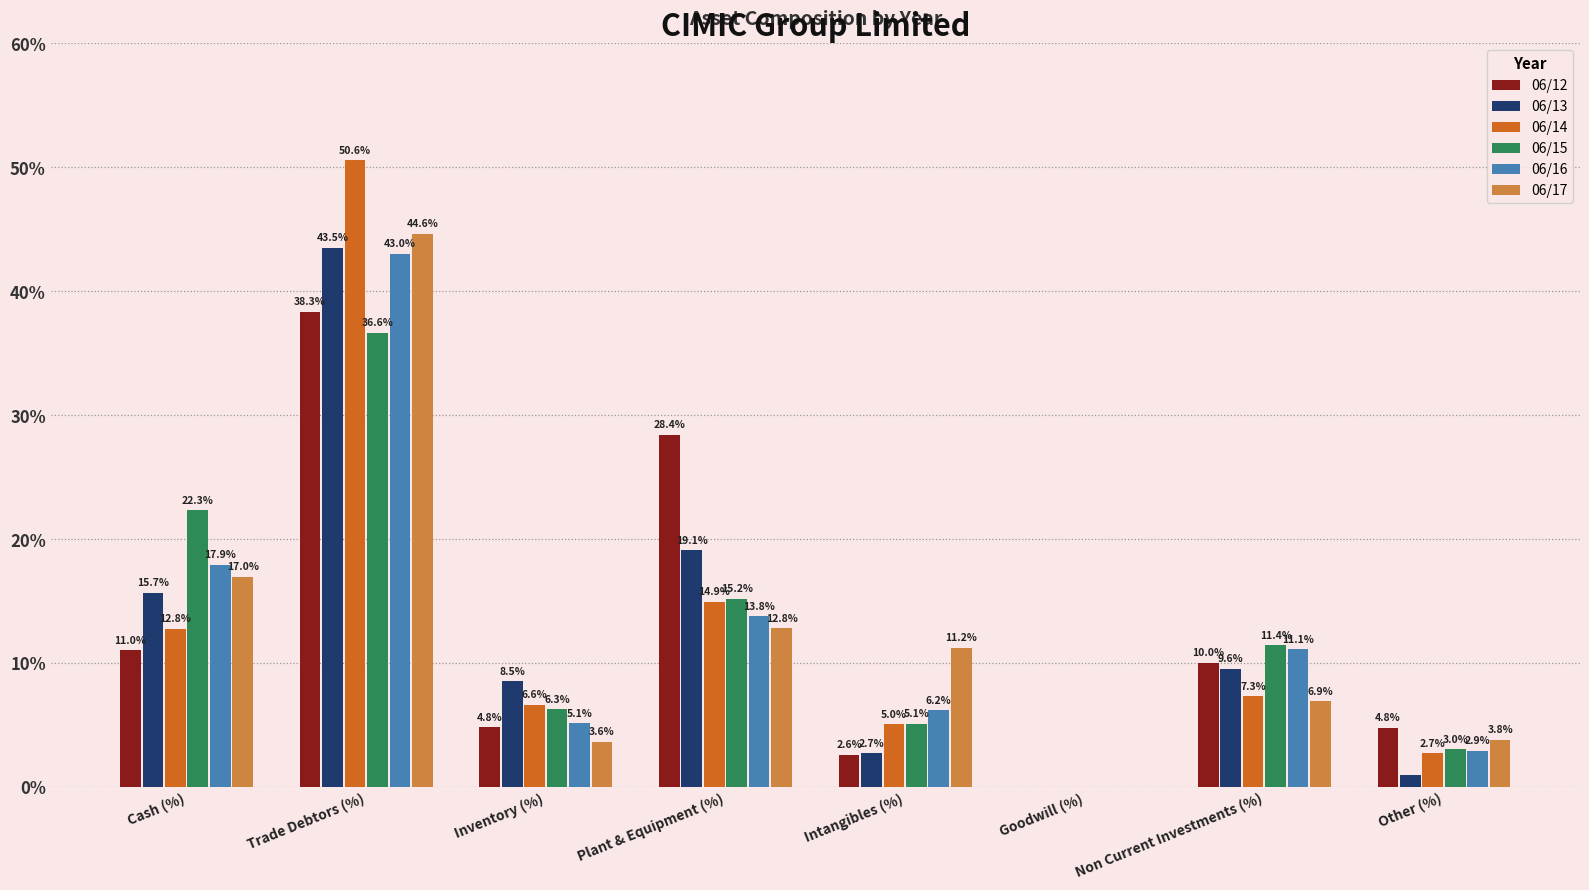

What is the approximate value of 06/16 at Trade Debtors (%)?

43.0